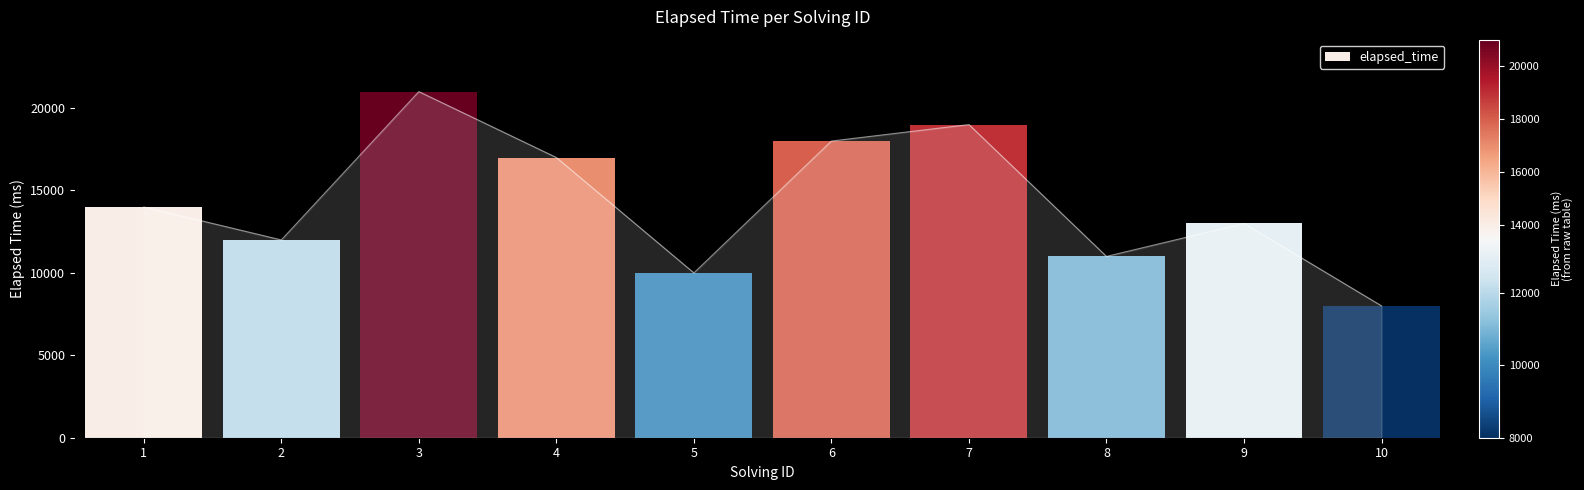

What is the ratio of the value at 4 to the value at 2?

1.4